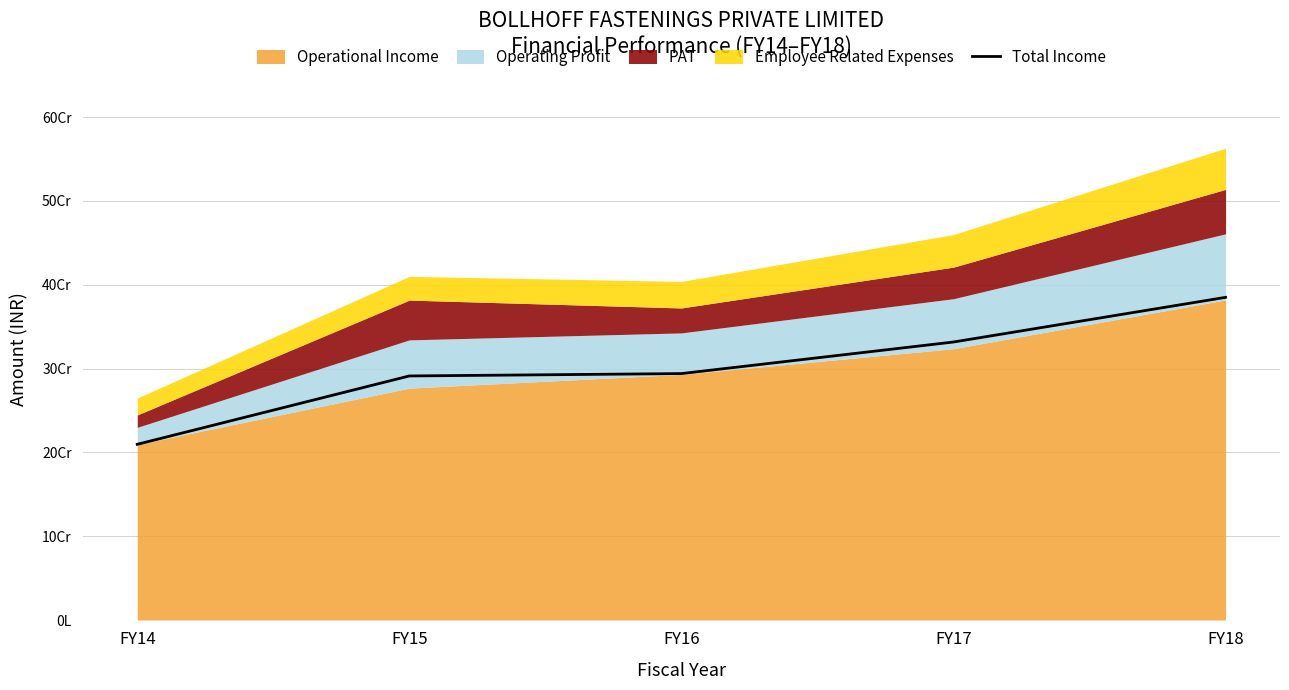

What is the greatest value displayed?

385028533